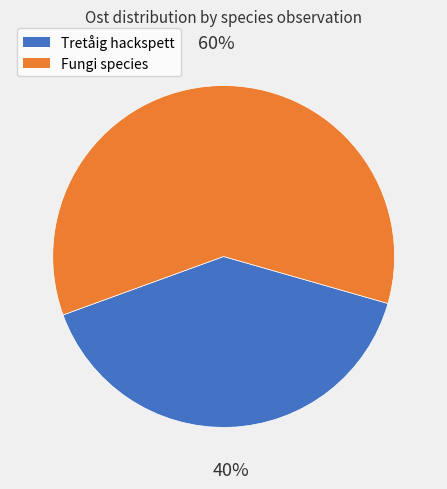

Is there any slice that represents more than half of the pie?

Yes